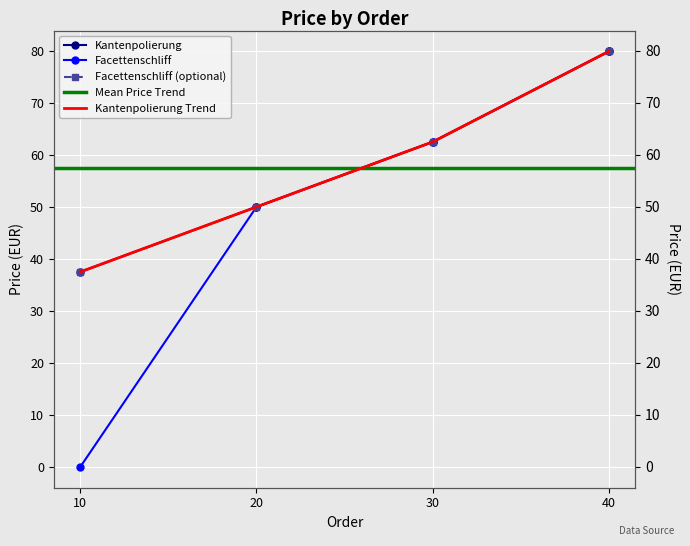

What is the difference between the maximum and second lowest values in the Facettenschliff (optional) series?

29.9